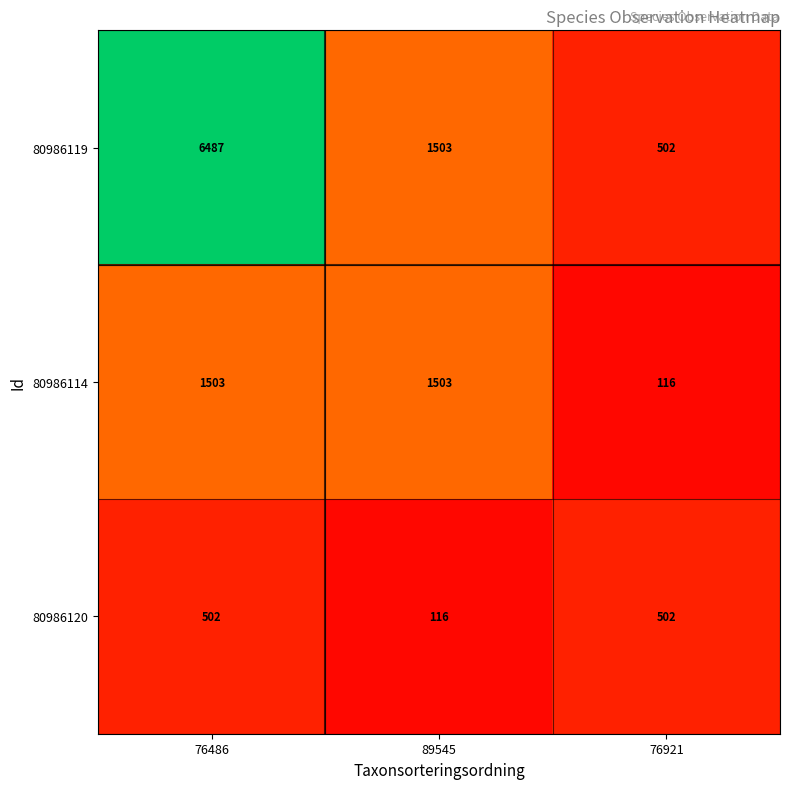

What is the sum of all 80986120 values?

1120